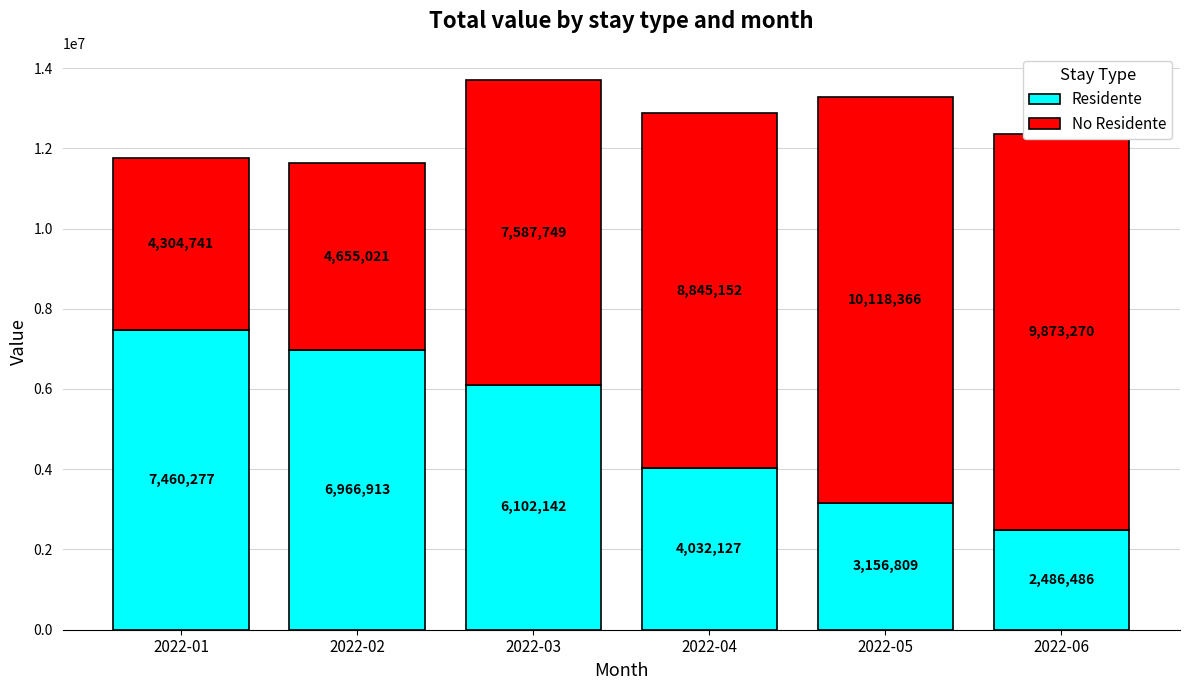

Count the number of categories in the chart.

6